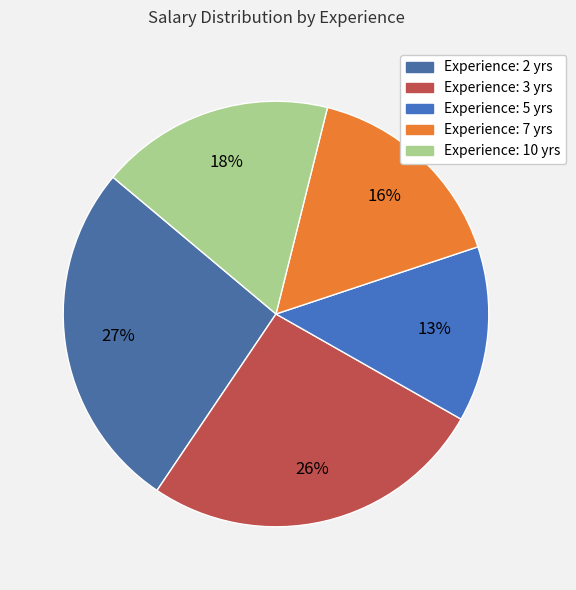

Does any single category account for the majority?

No